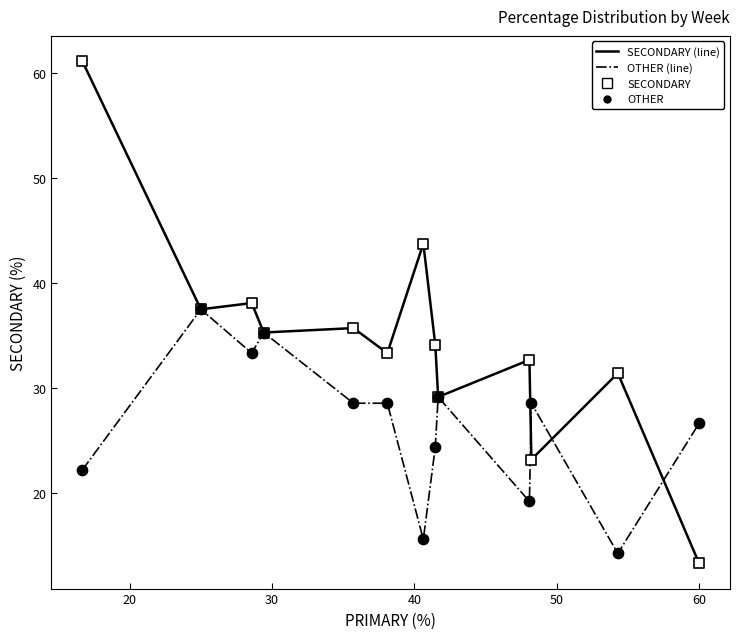

Which series has the widest spread of values?

SECONDARY (line)